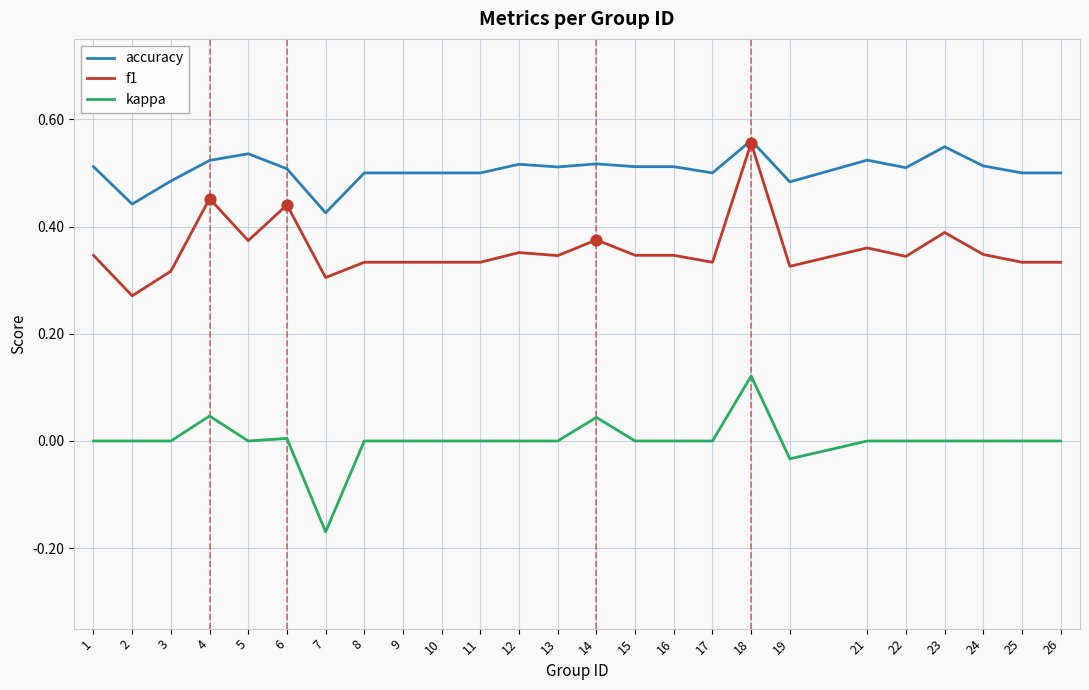

Is the value of f1 at 15 greater than the value of accuracy at 23?

No